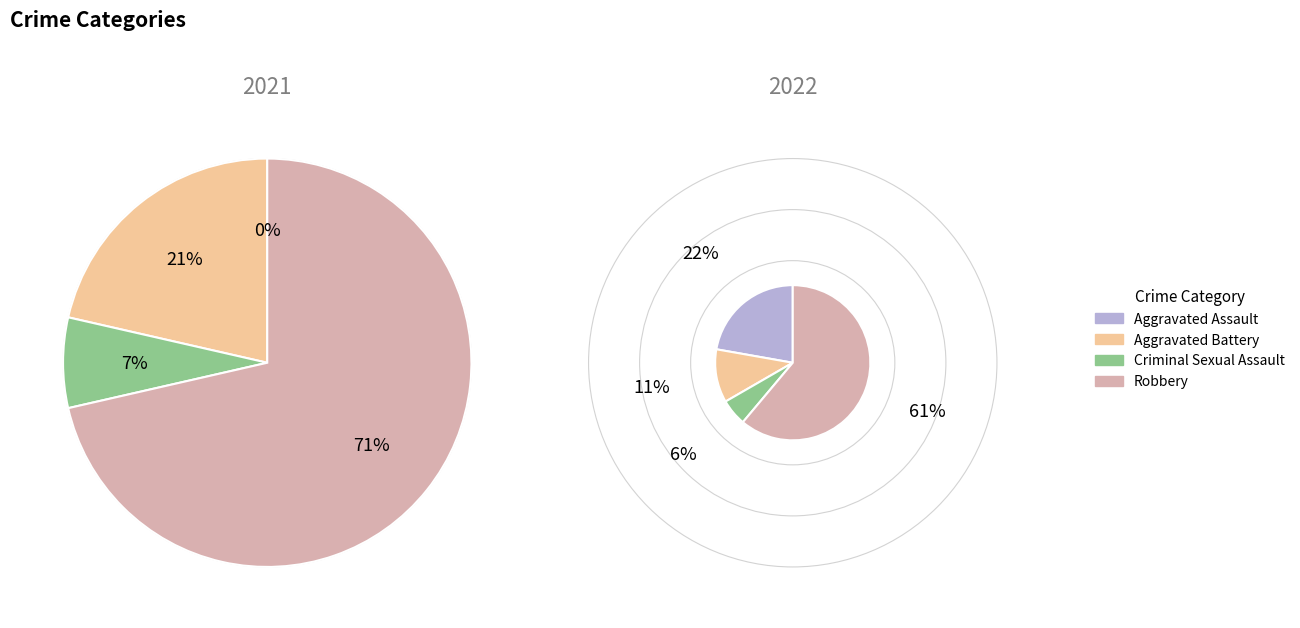

Rank the series by their average value, from lowest to highest.

values_2021, values_2022